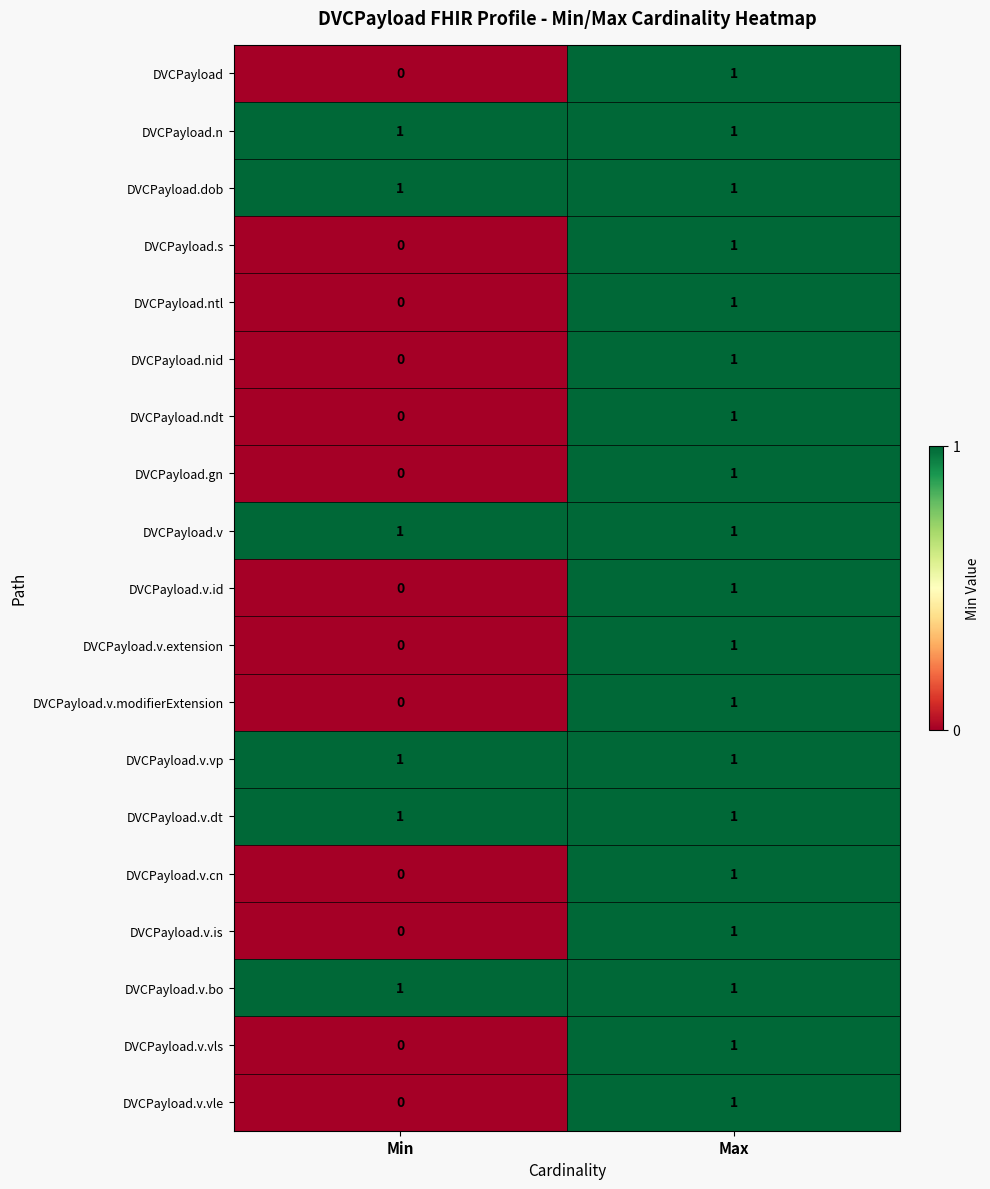

What is the total value across all series at Min?

6